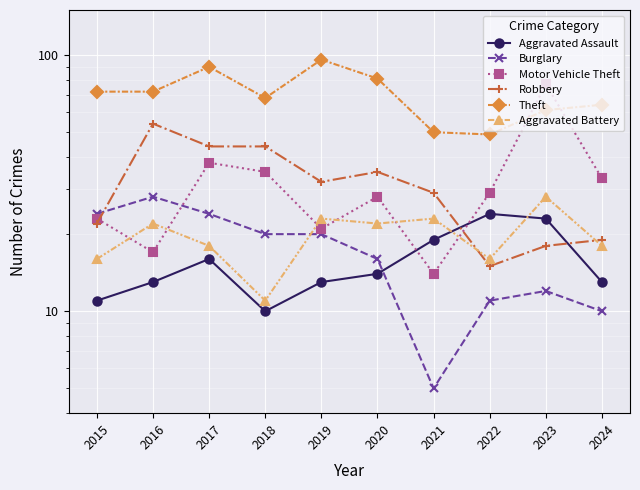

List the labels in order of Aggravated Assault value, smallest first.

2018, 2015, 2016, 2019, 2024, 2020, 2017, 2021, 2023, 2022